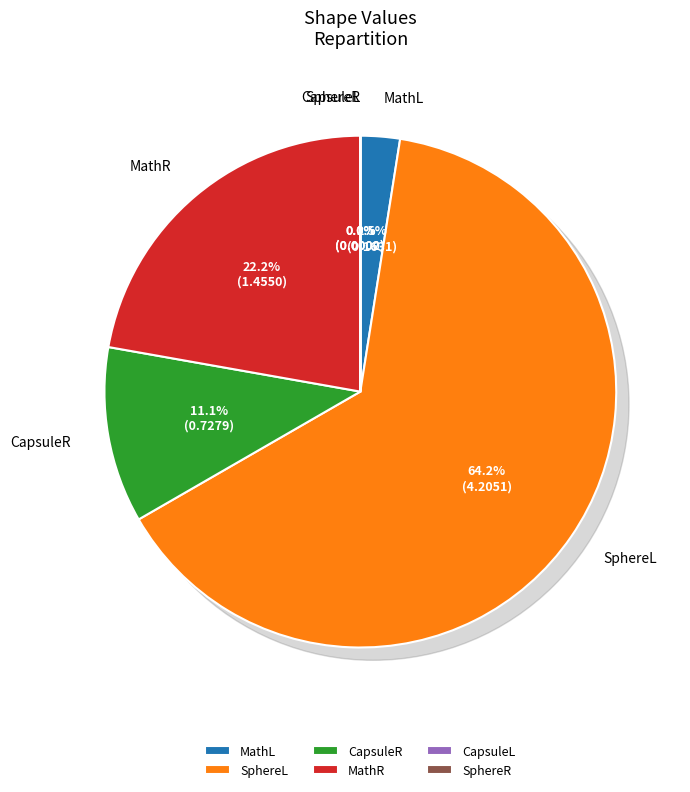

What is the change in value from MathL to CapsuleL?

-0.2